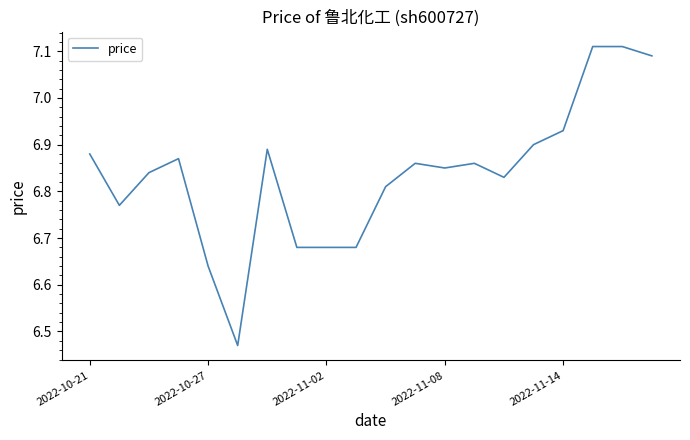

What is the difference between the maximum and minimum values?

0.6